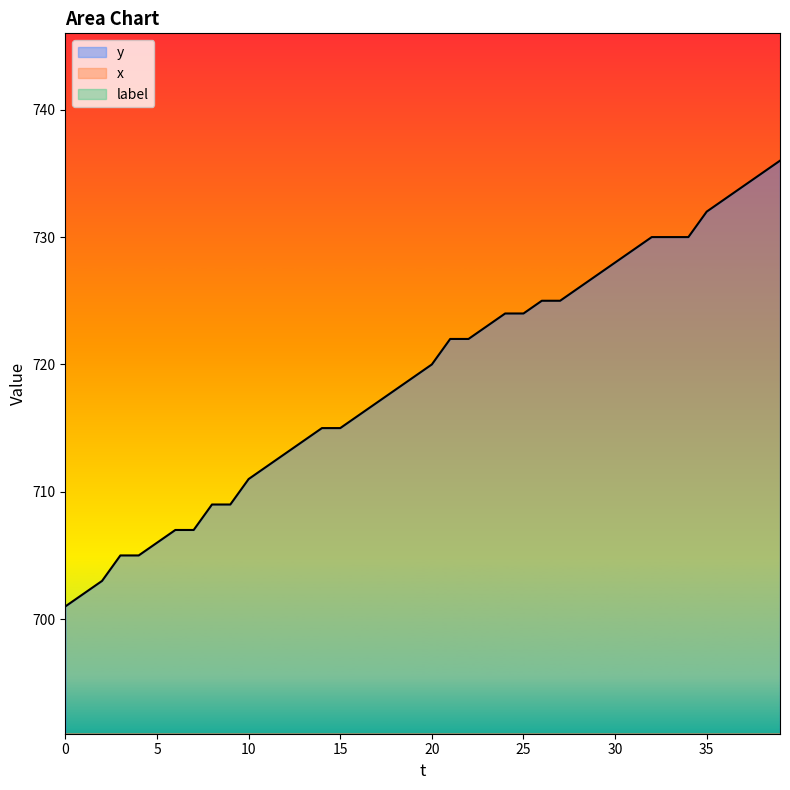

What is the total value across all series at 3?

839